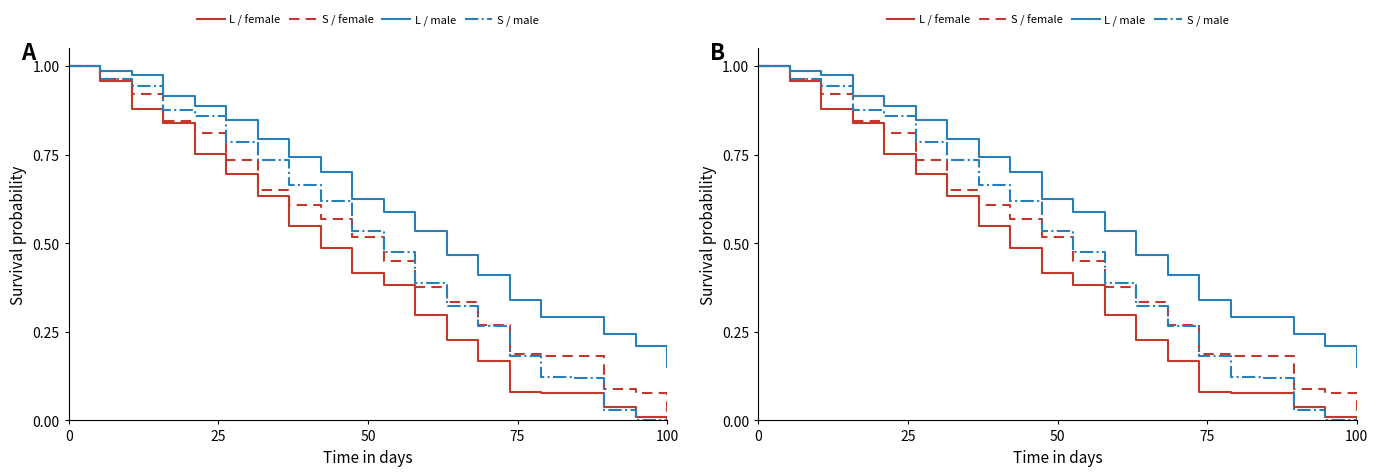

The S / female series shows 1.2 at 5. True or false?

False